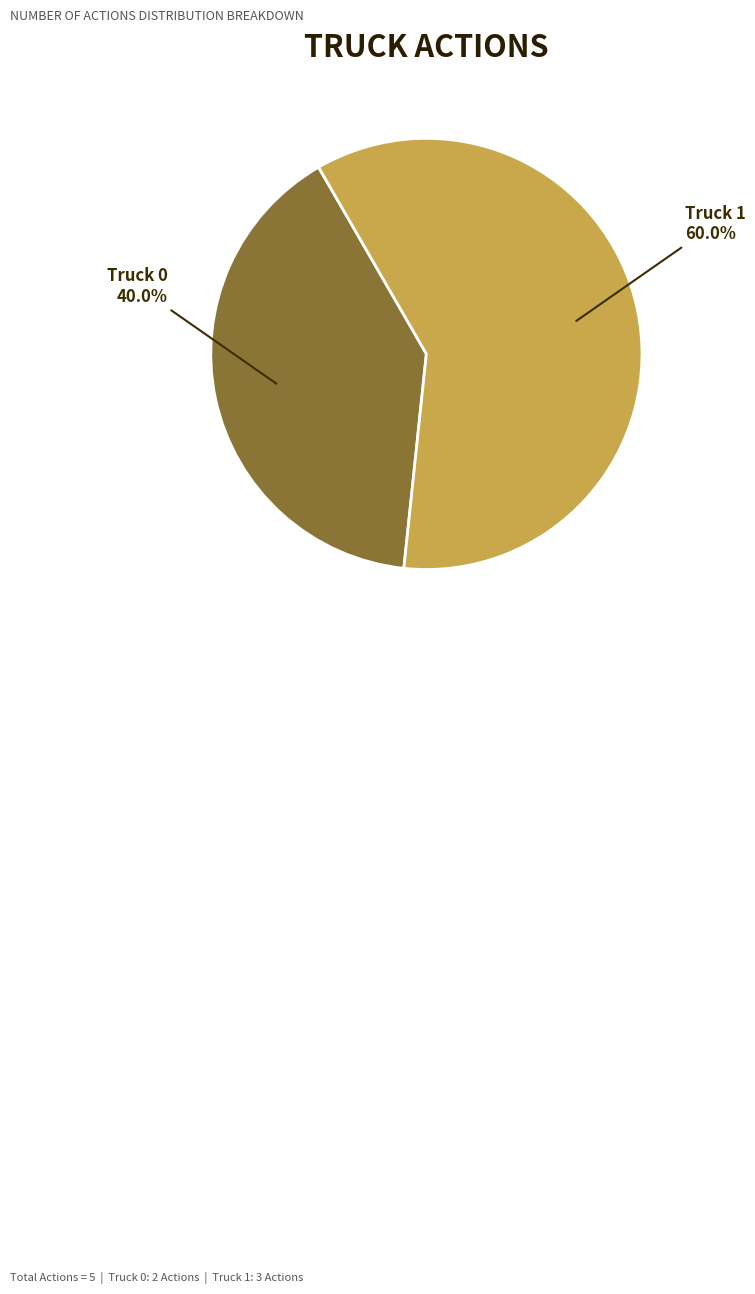

Which category has the biggest portion of the pie?

Truck 1